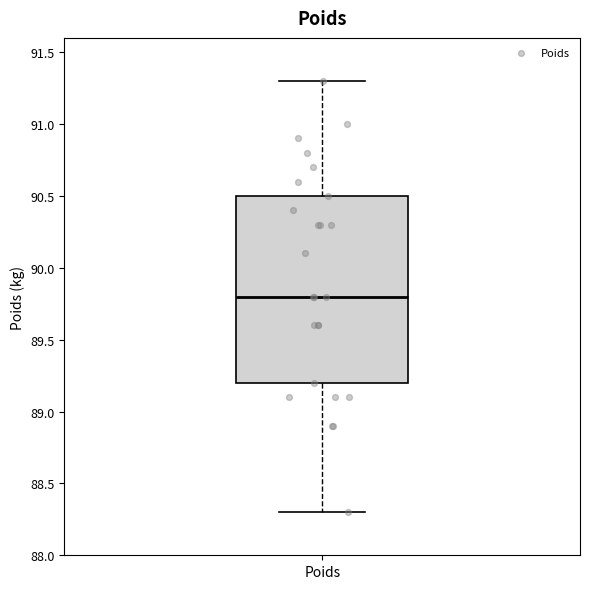

Where does the lower whisker of the box for Poids end on the y-axis? The values are not printed on the chart, so give them approximately, as read against the axis.

88.3